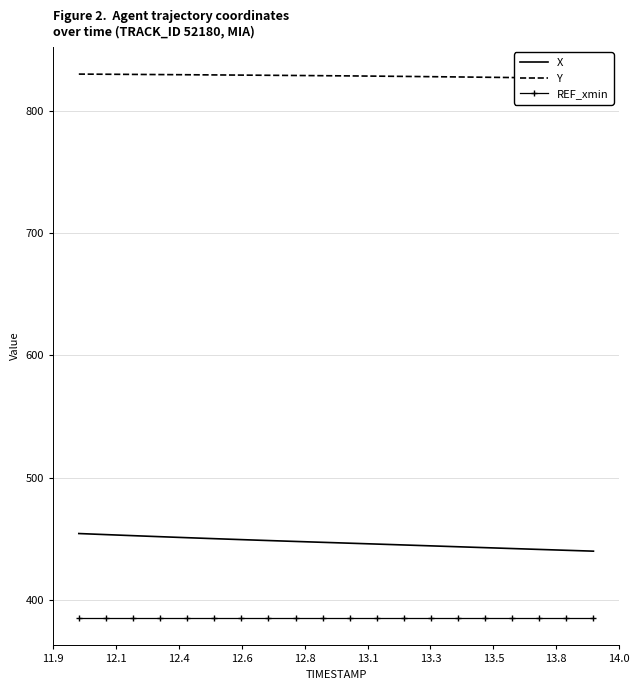

What is the sum of all X values?

8935.1